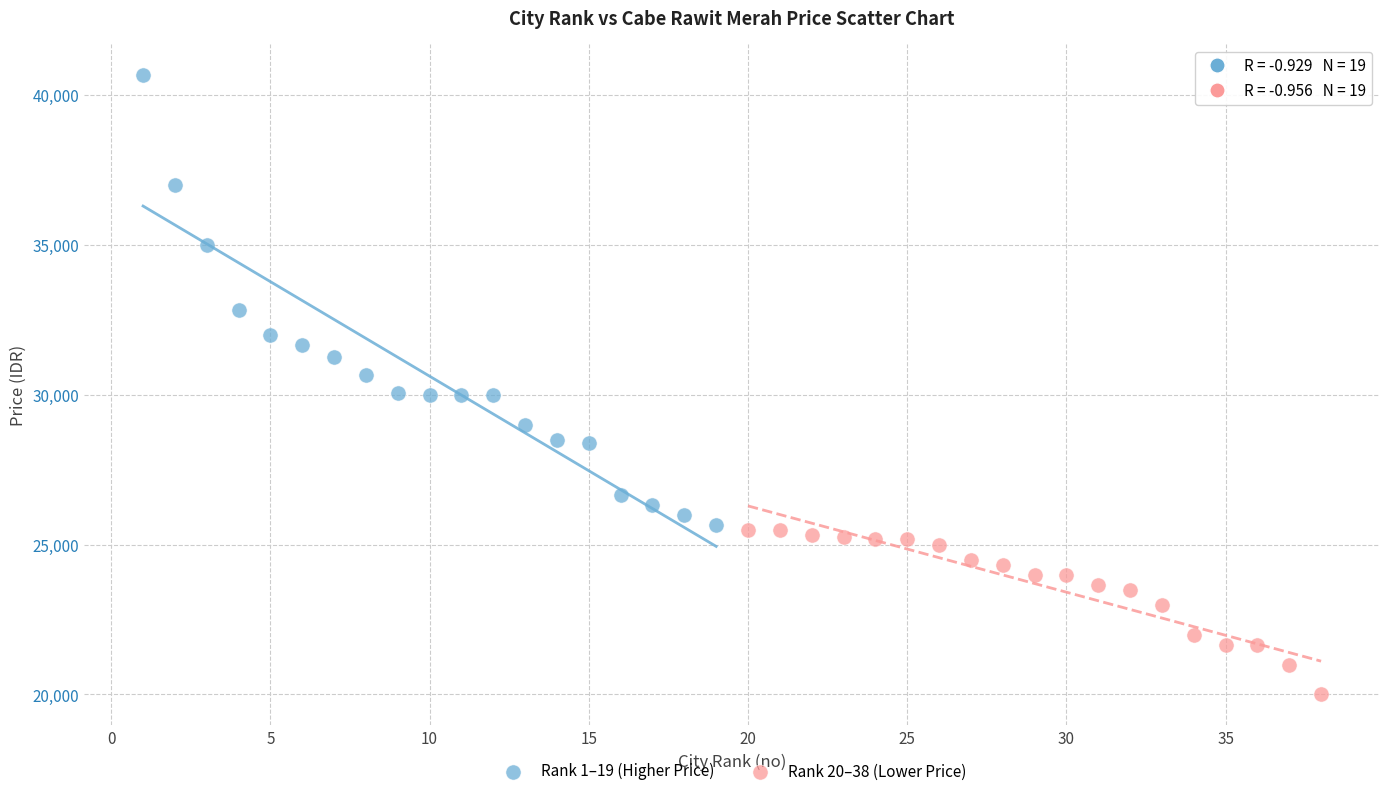

Which series contains the highest Y value?

Rank 1–19 (Higher Price)